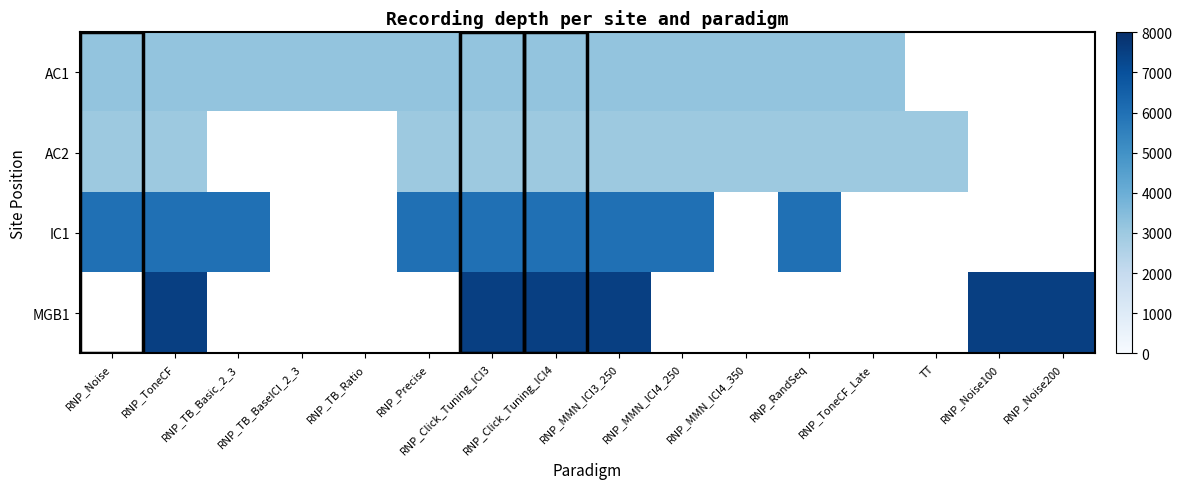

How many values in AC1 are above zero?

13